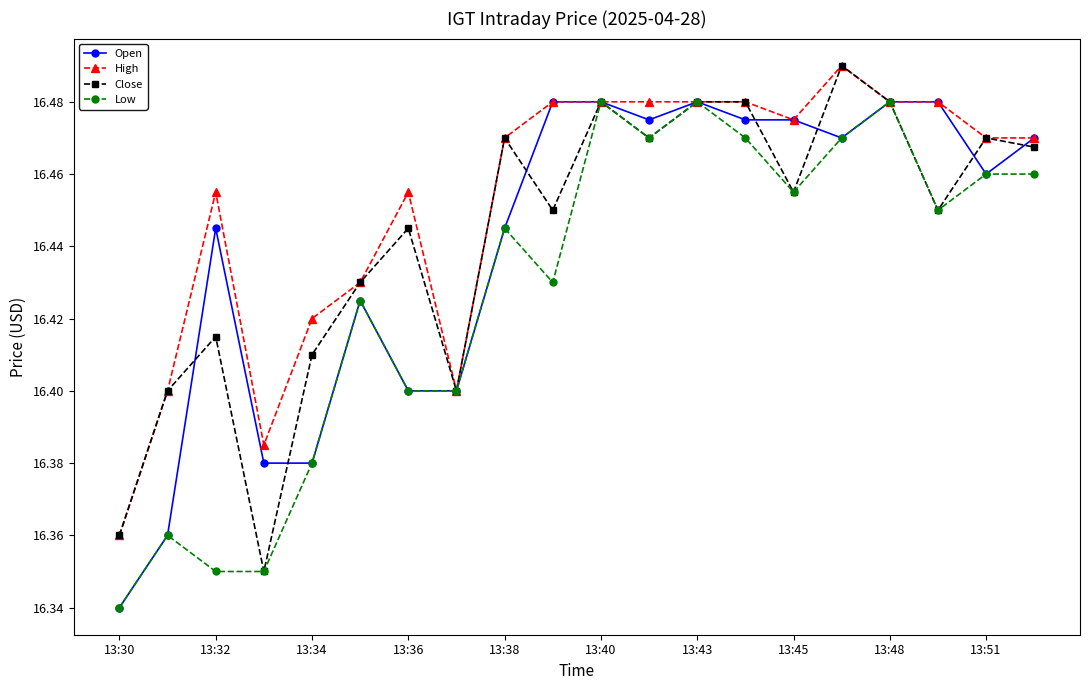

Which series has the largest total across all categories?

High